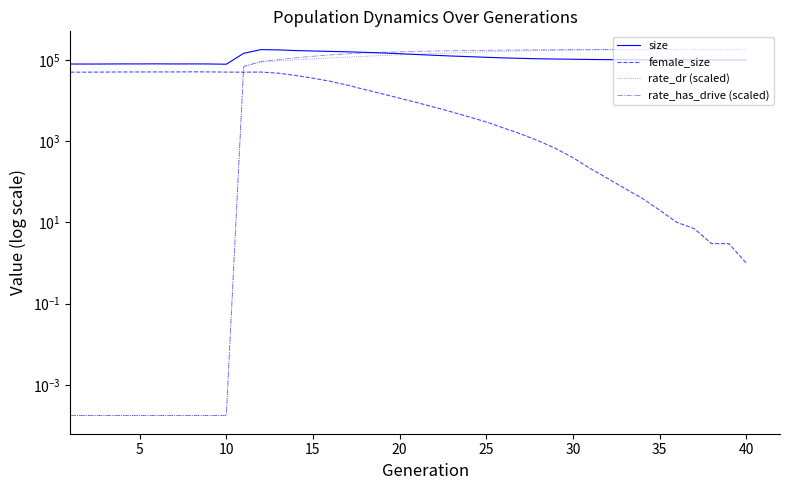

Read the rate_dr (scaled) value at 20.

137348.5